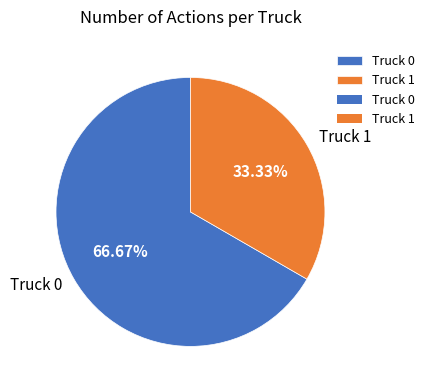

Which has a higher value, Truck 0 or Truck 1?

Truck 0